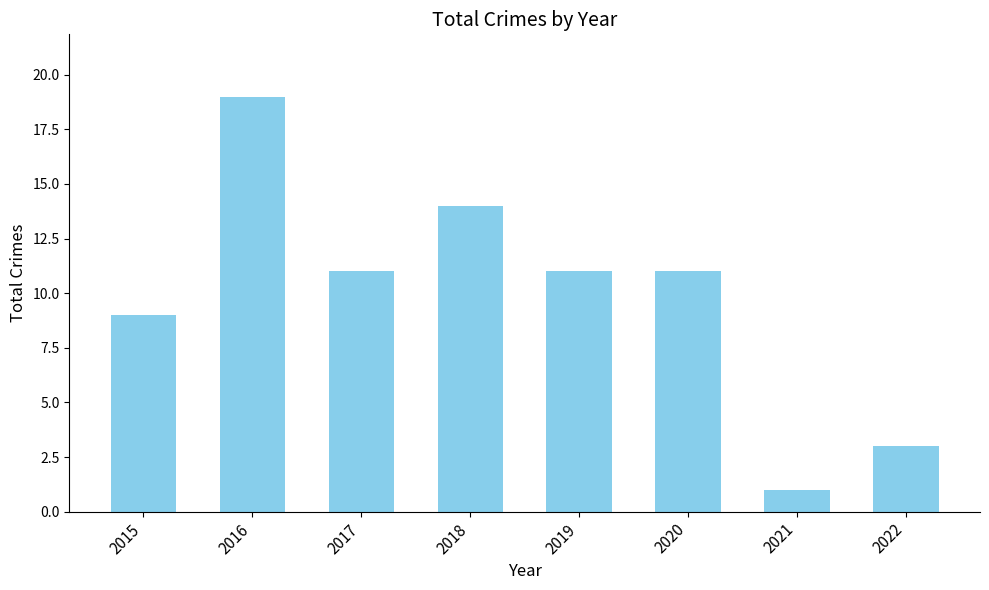

The value at 2019 is 15. True or false?

False